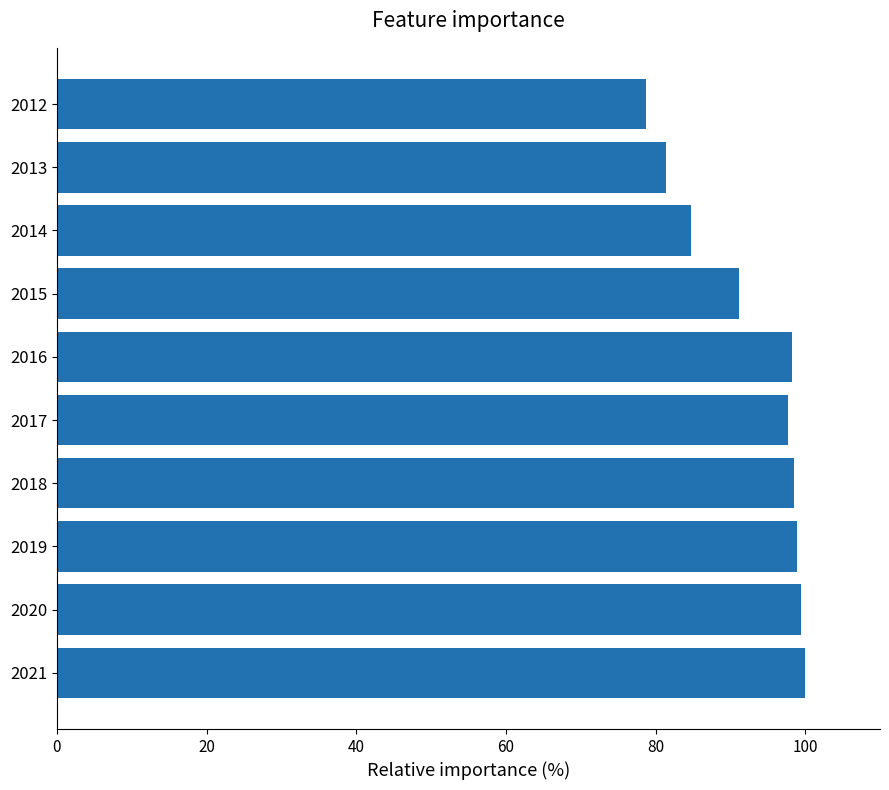

At which label is the value closest to 89?

2015